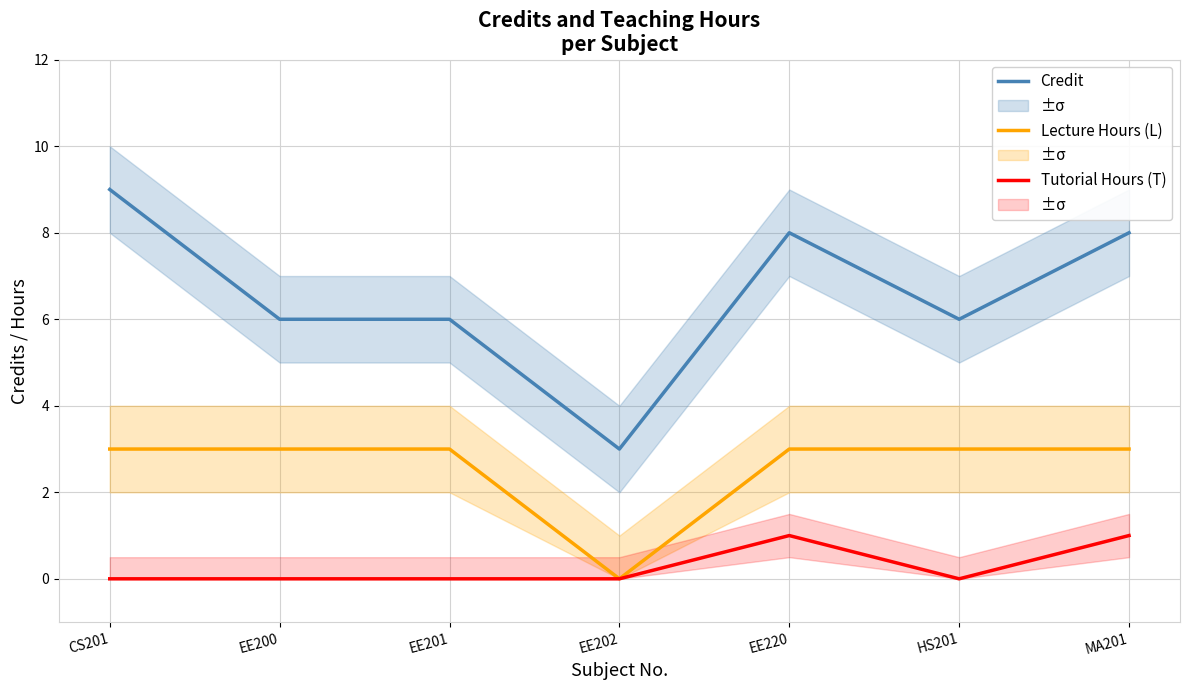

What position from the left is HS201?

6